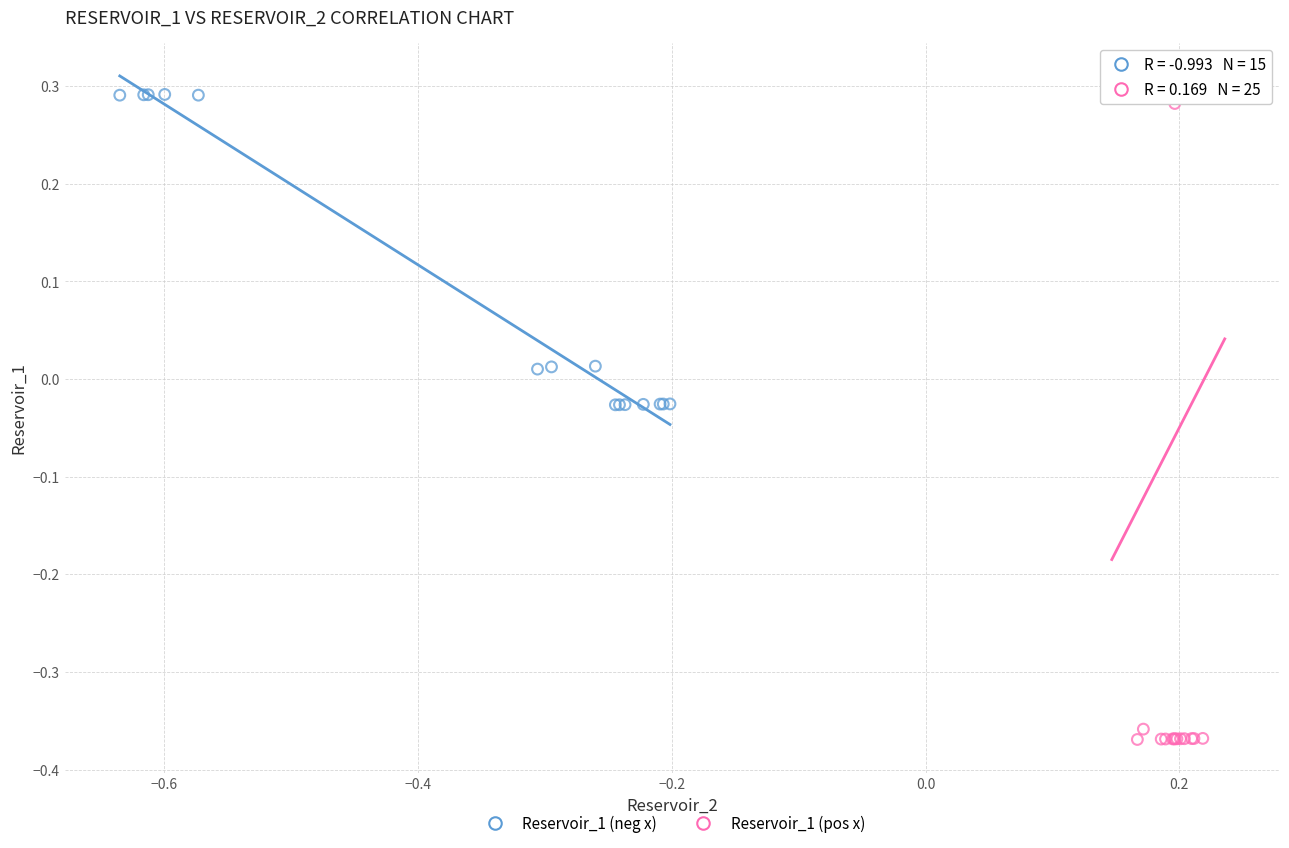

What are all the series names shown in the legend?

Reservoir_1 (neg x), Reservoir_1 (pos x)